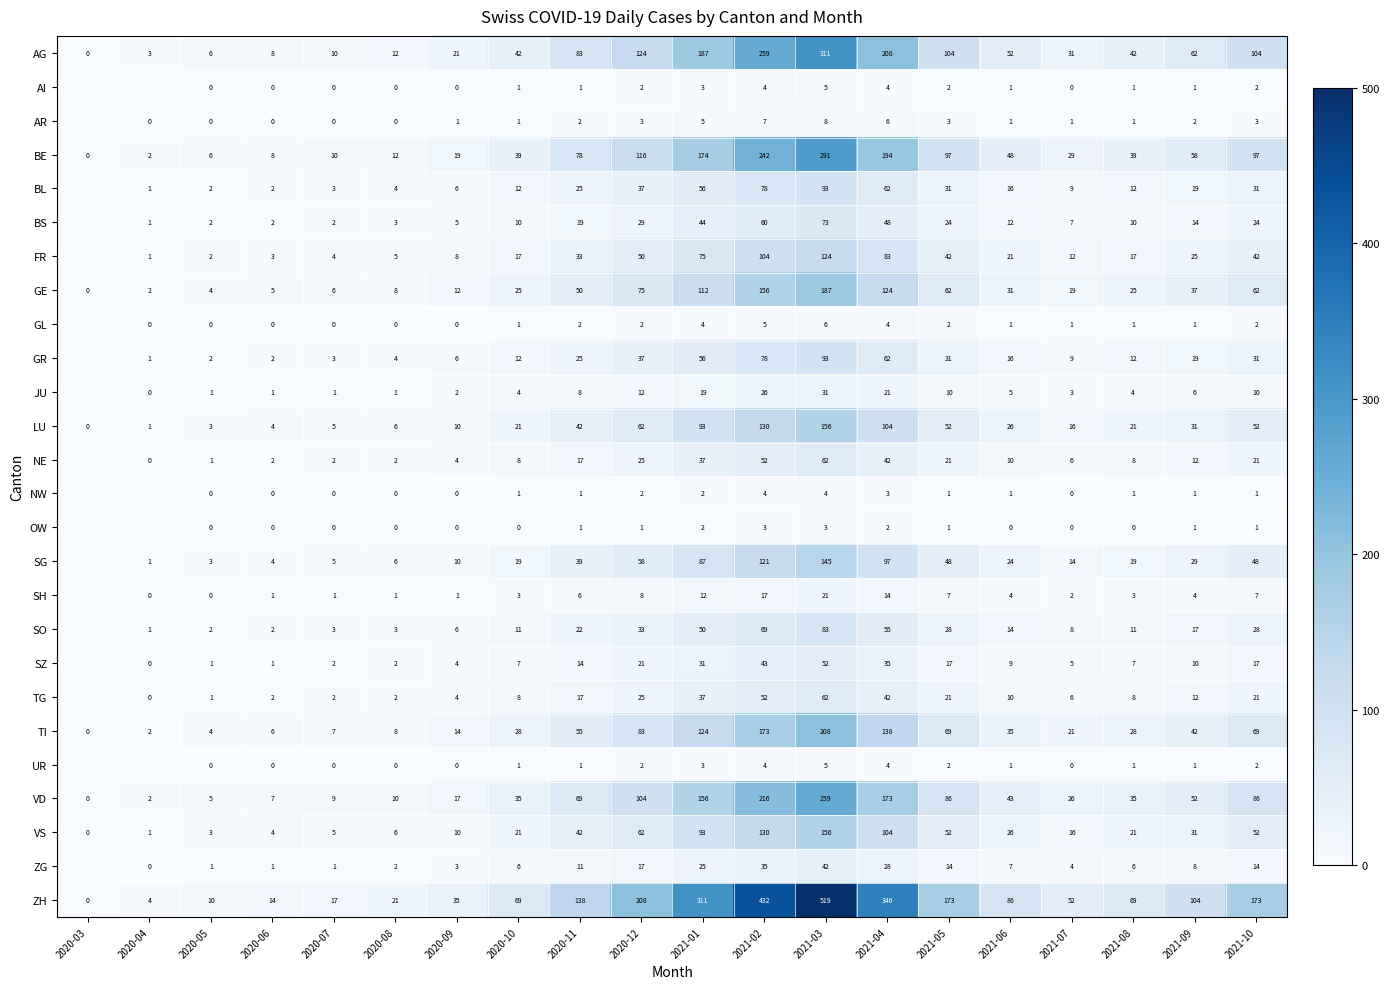

The VD series shows 49 at 2021-08. True or false?

False